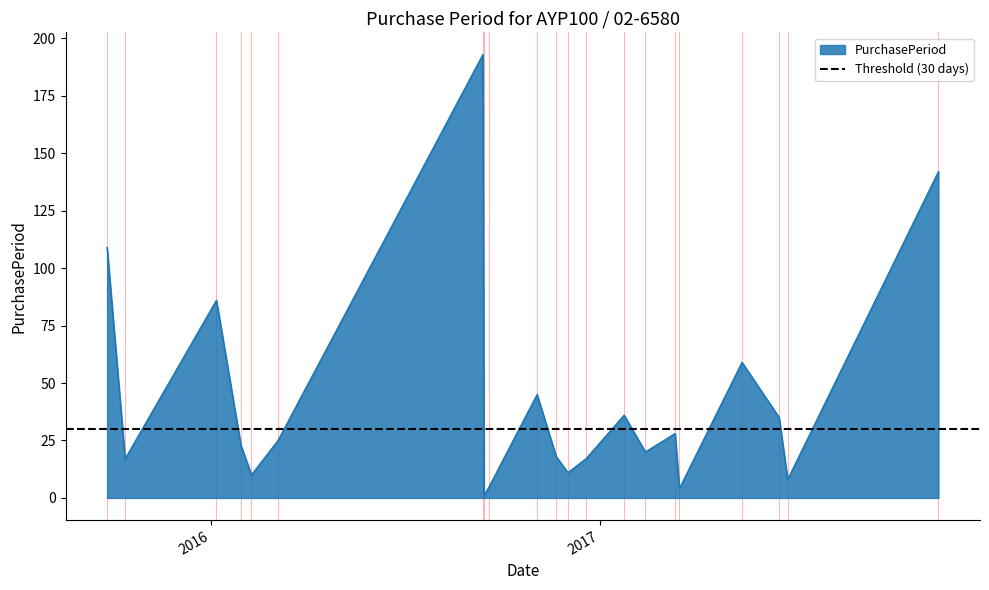

What is the label of the 3rd point from the left?

2016-01-06